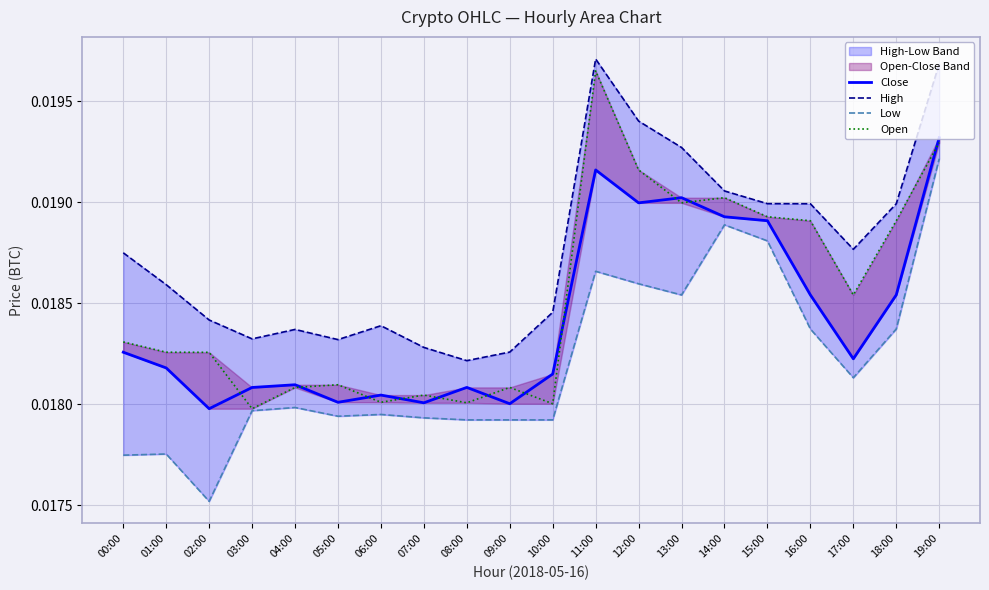

True or false: Low and Close cross at least once.

False